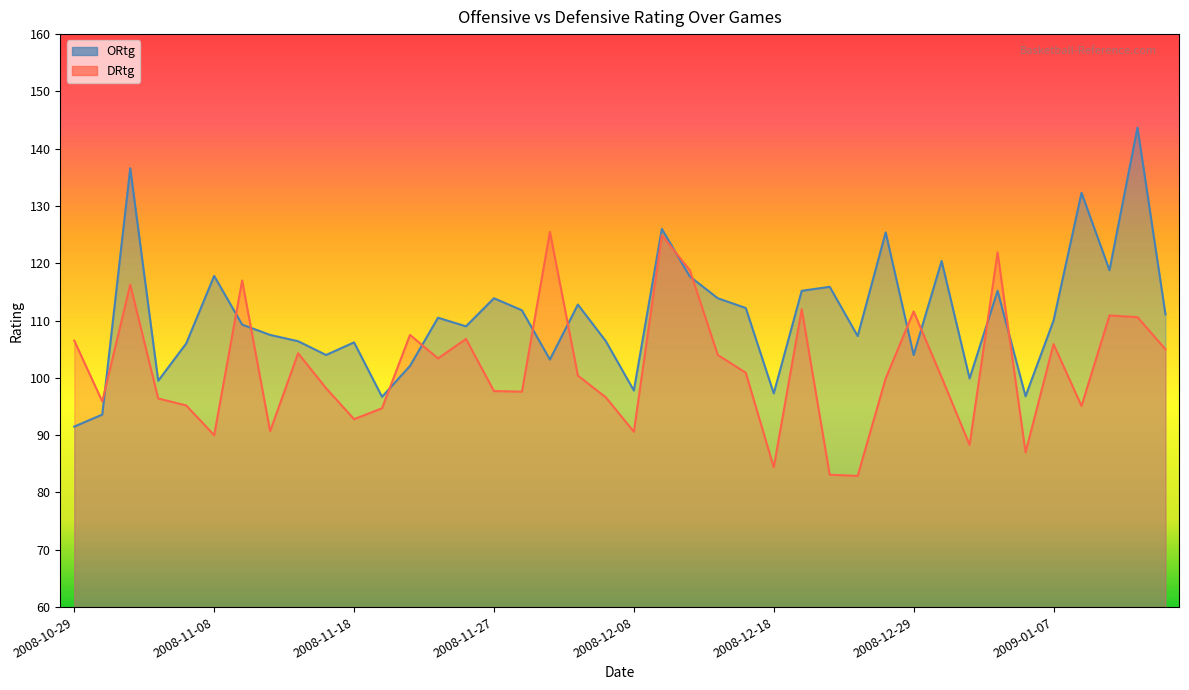

How many interior local valleys does the ORtg series have?

12